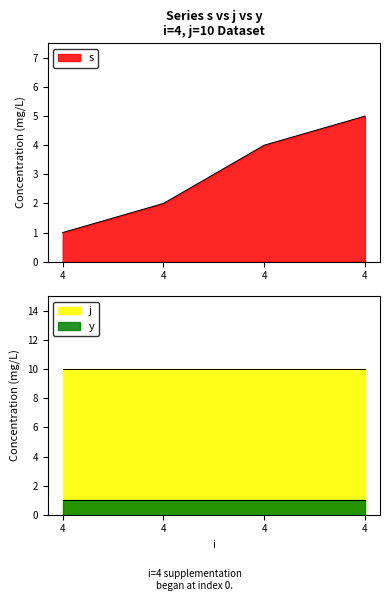

True or false: j has a value of 10 at 4.

True